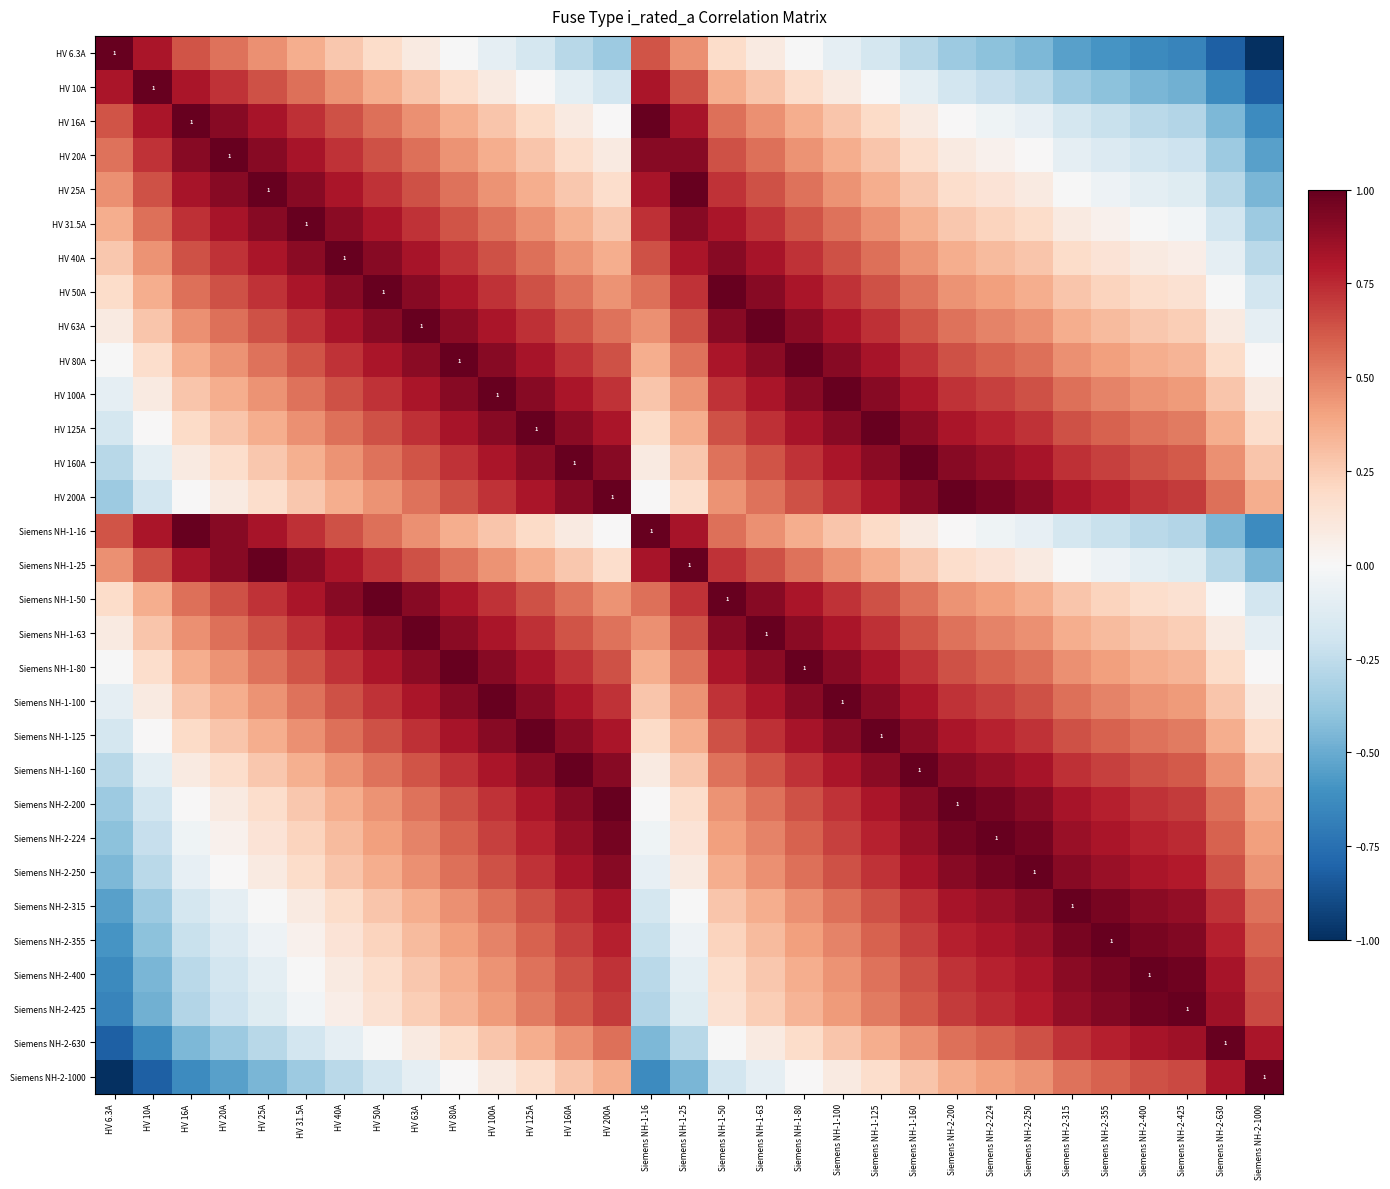

True or false: Siemens NH-2-315 has a value of 1.2 at Siemens NH-2-200.

False